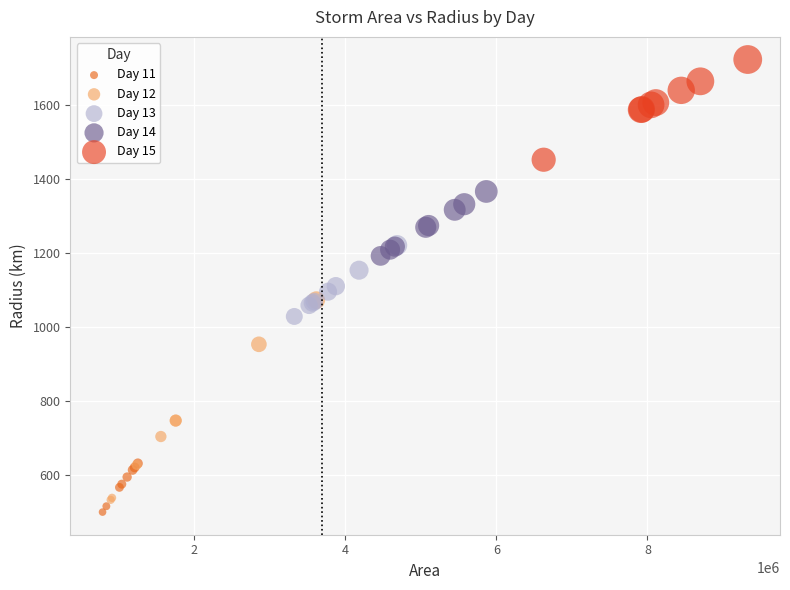

Which series reaches the maximum Y coordinate?

Day 15